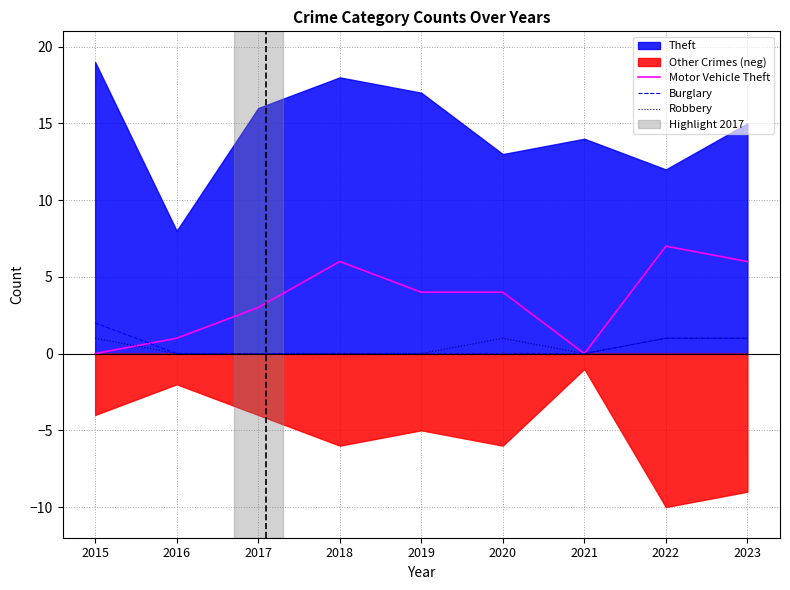

True or false: Burglary and Robbery intersect in this chart.

False